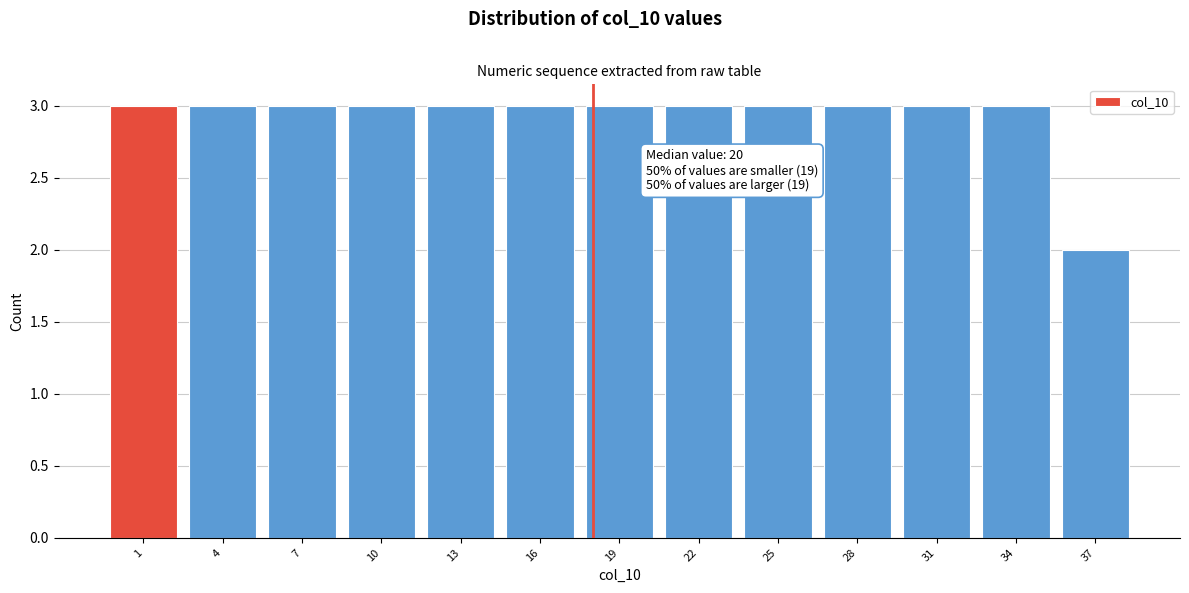

Reading left to right, transcribe all the data shown in this chart.

1=3	4=3	7=3	10=3	13=3	16=3	19=3	22=3	25=3	28=3	31=3	34=3	37=2